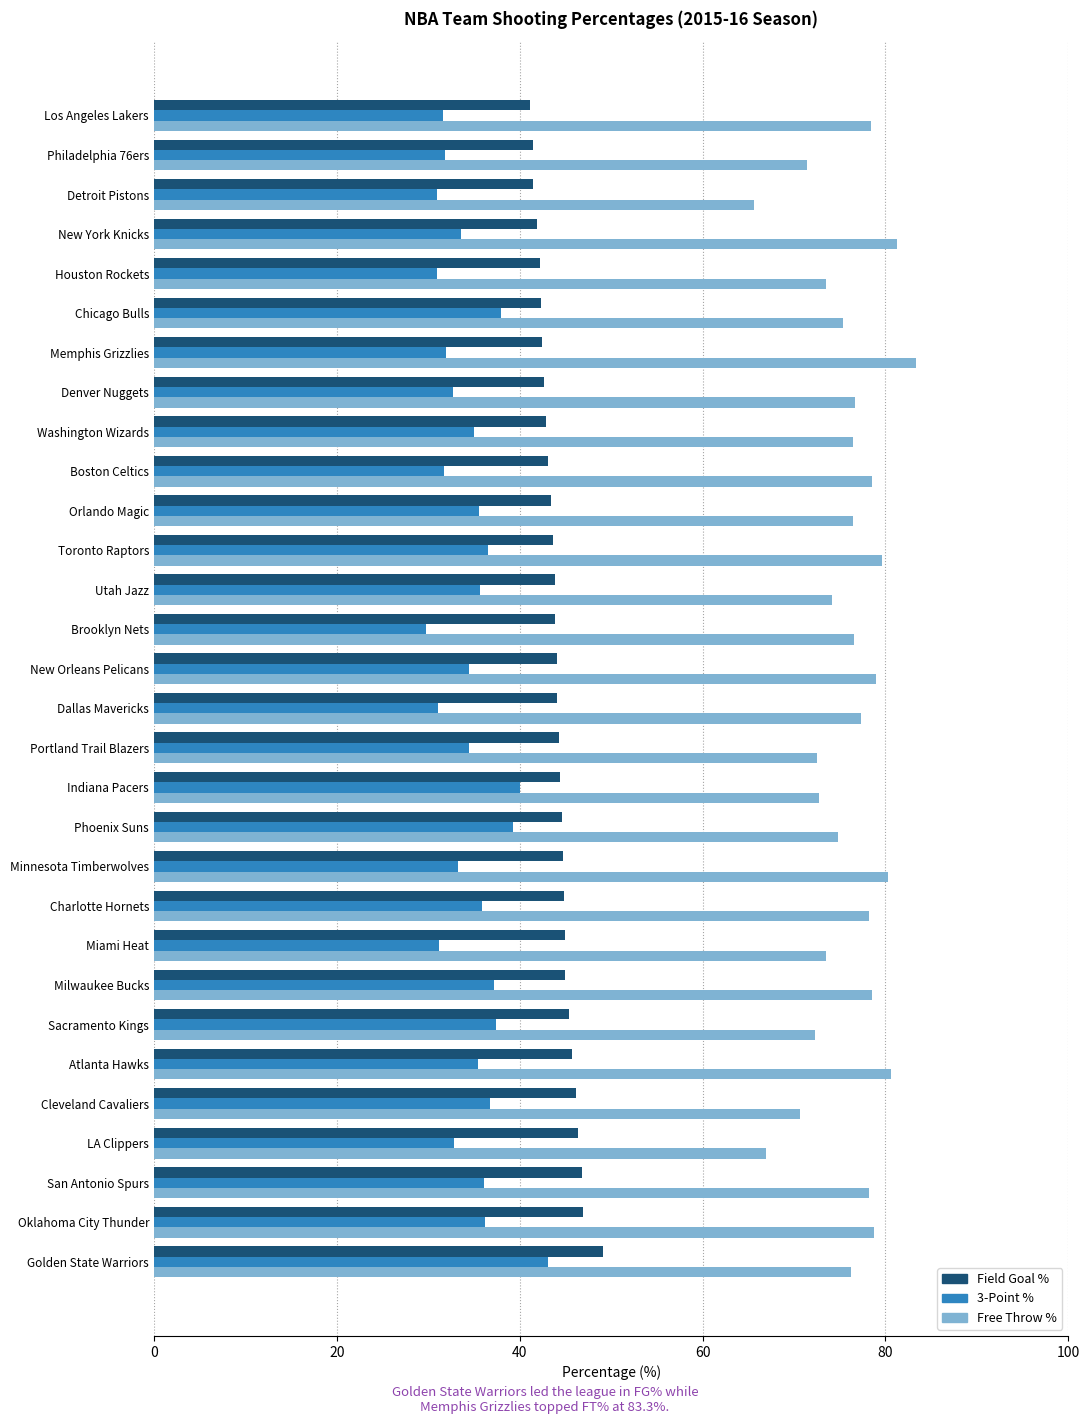

What is the spread (max minus min) of values at Washington Wizards?

41.4